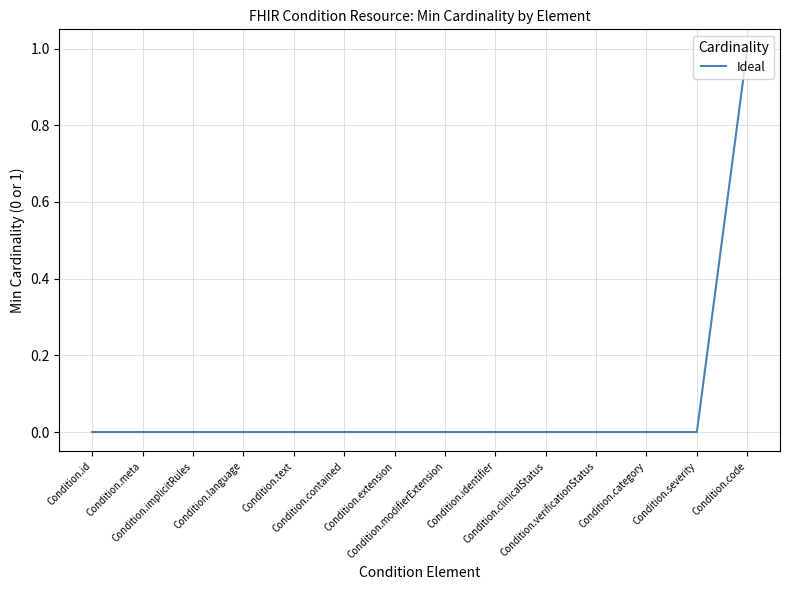

Which label corresponds to the largest value in the chart?

Condition.code